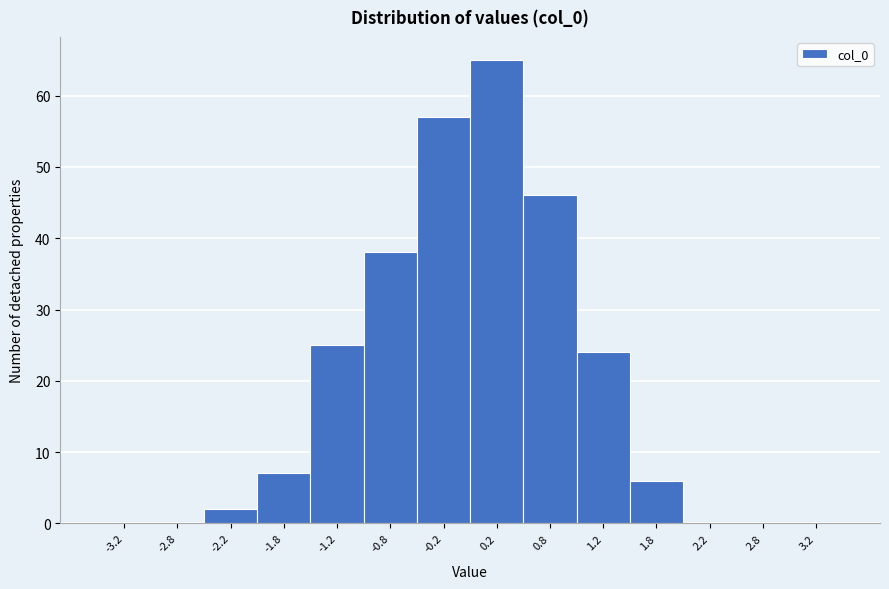

Reading left to right, transcribe this chart: for each bar, give the range it covers on the x-axis and its height. The values are not printed on the chart, so give them approximately, as read against the axis.

-3.5 to -3.0: 0
-3.0 to -2.5: 0
-2.5 to -2.0: 2
-2.0 to -1.5: 7
-1.5 to -1.0: 25
-1.0 to -0.5: 38
-0.5 to 0.0: 57
0.0 to 0.5: 65
0.5 to 1.0: 46
1.0 to 1.5: 24
1.5 to 2.0: 6
2.0 to 2.5: 0
2.5 to 3.0: 0
3.0 to 3.5: 0